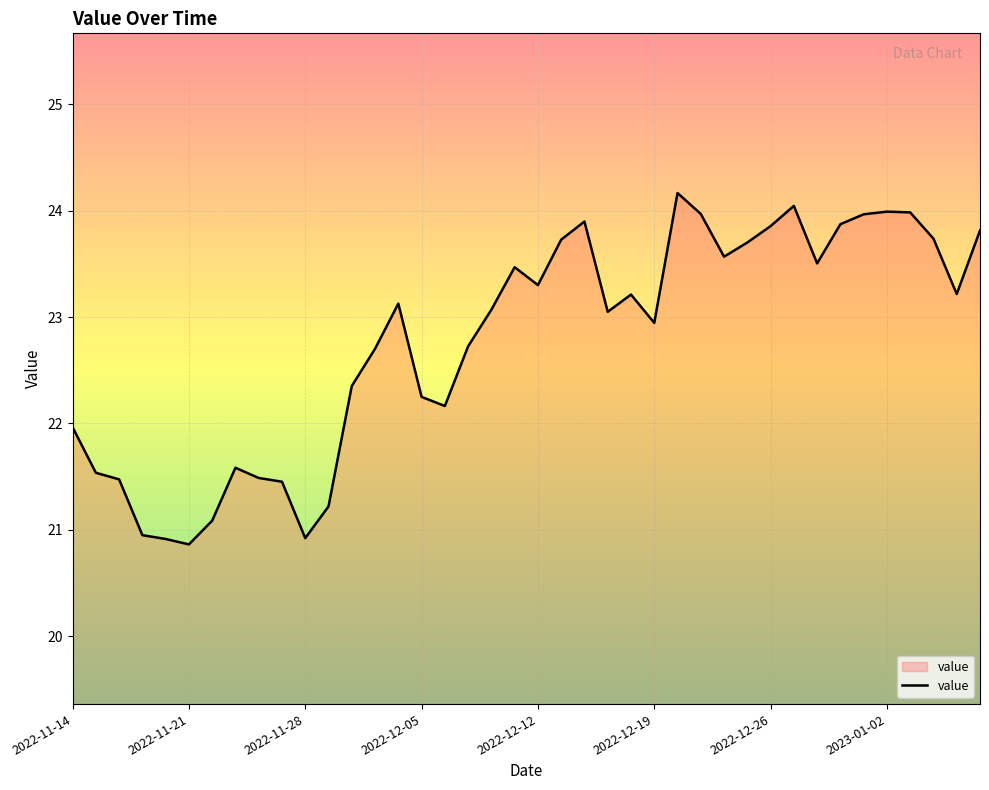

What is the difference between the maximum and minimum values?

3.3